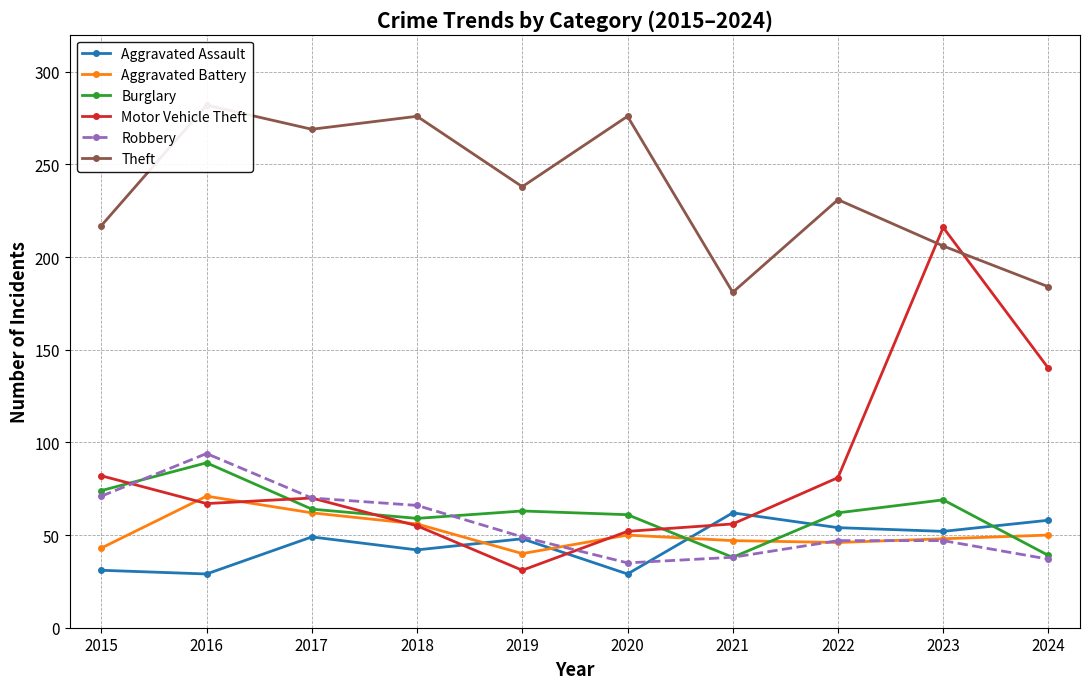

True or false: Theft has a value of 231 at 2022.

True